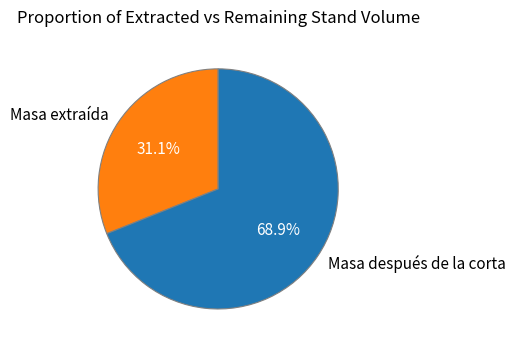

What is the largest slice in the pie chart?

Masa después de la corta